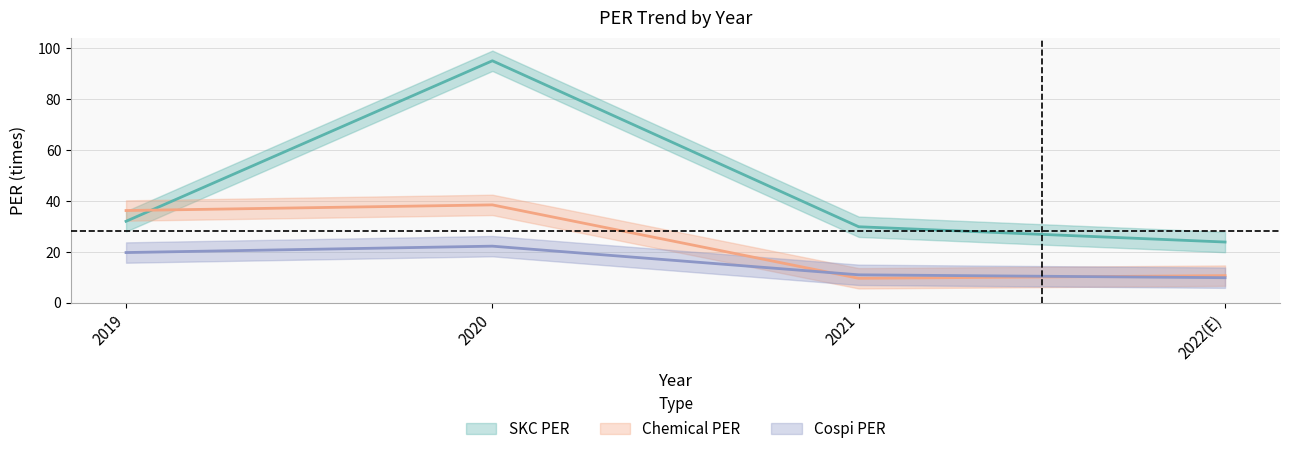

Count the number of data series in this chart.

3